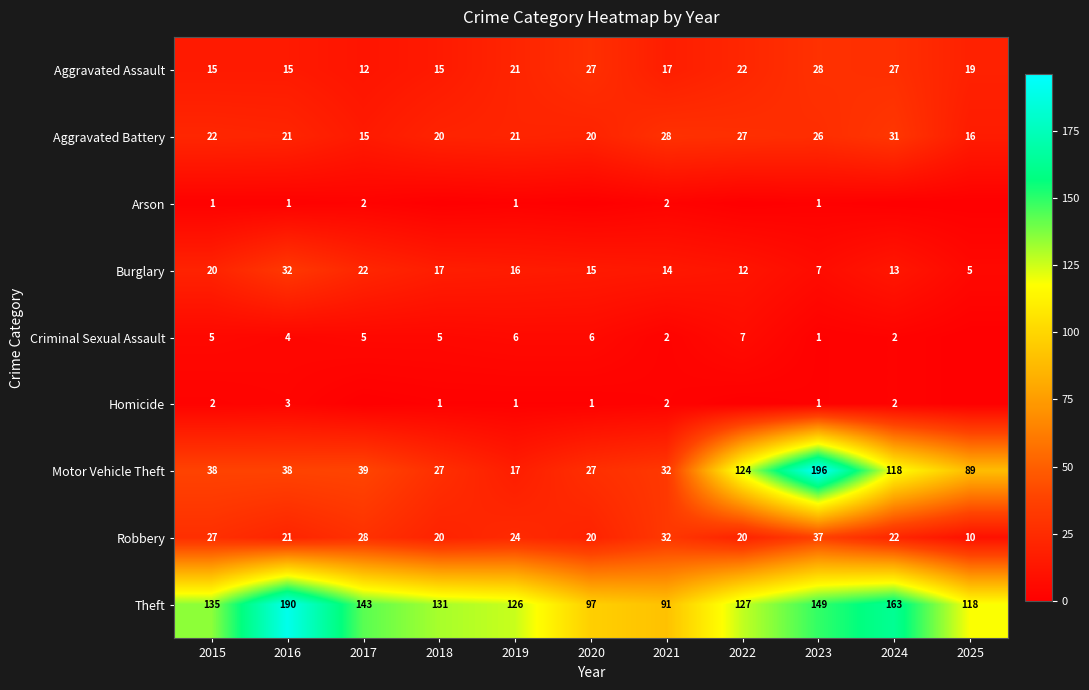

The Criminal Sexual Assault series shows 5 at 2017. True or false?

True